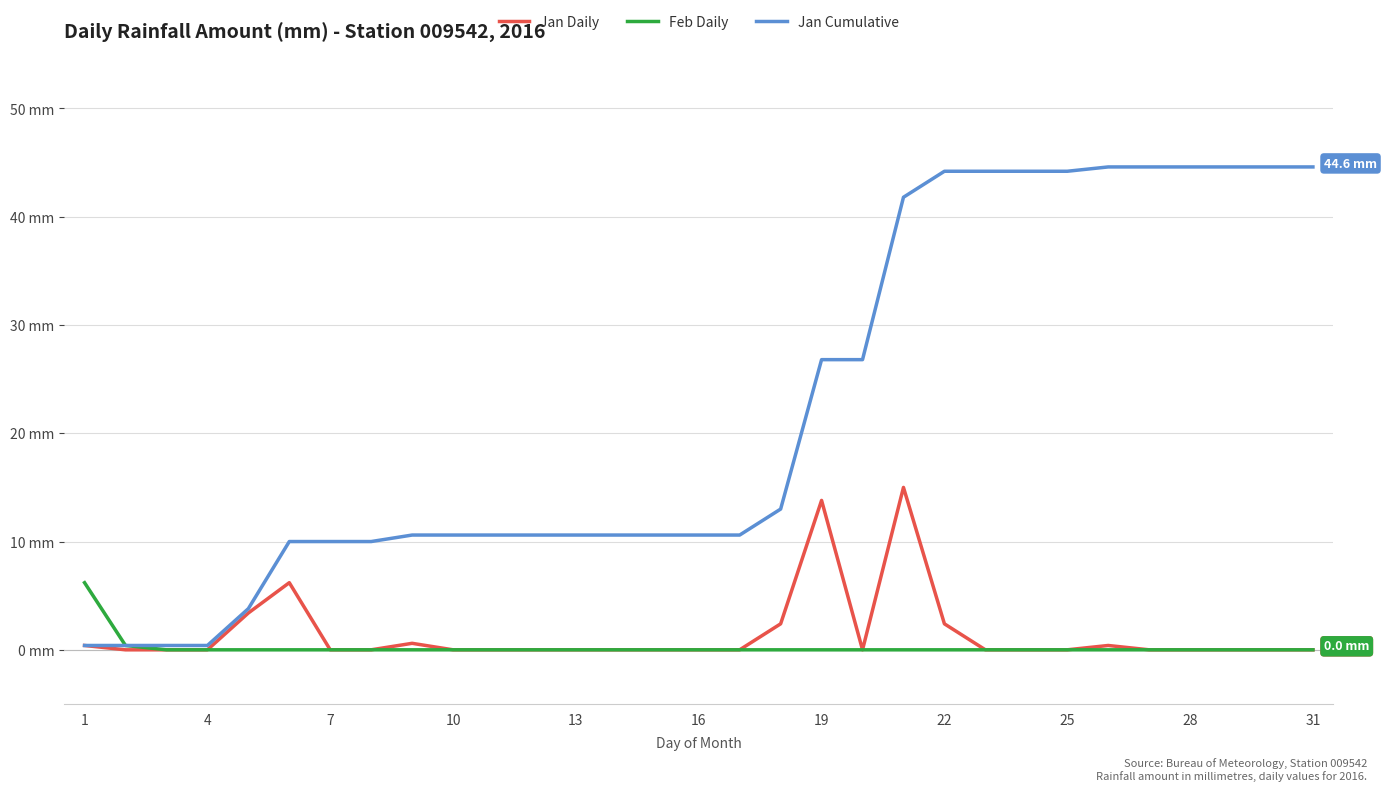

What are all the series names shown in the legend?

Jan Daily, Feb Daily, Jan Cumulative